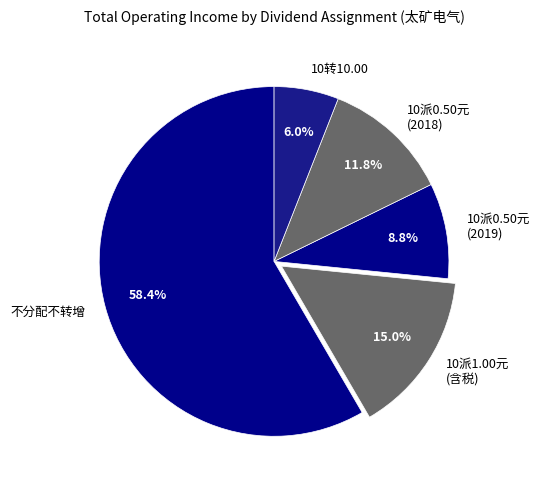

Between 10派1.00元 (含税) and 不分配不转增, which is larger?

不分配不转增